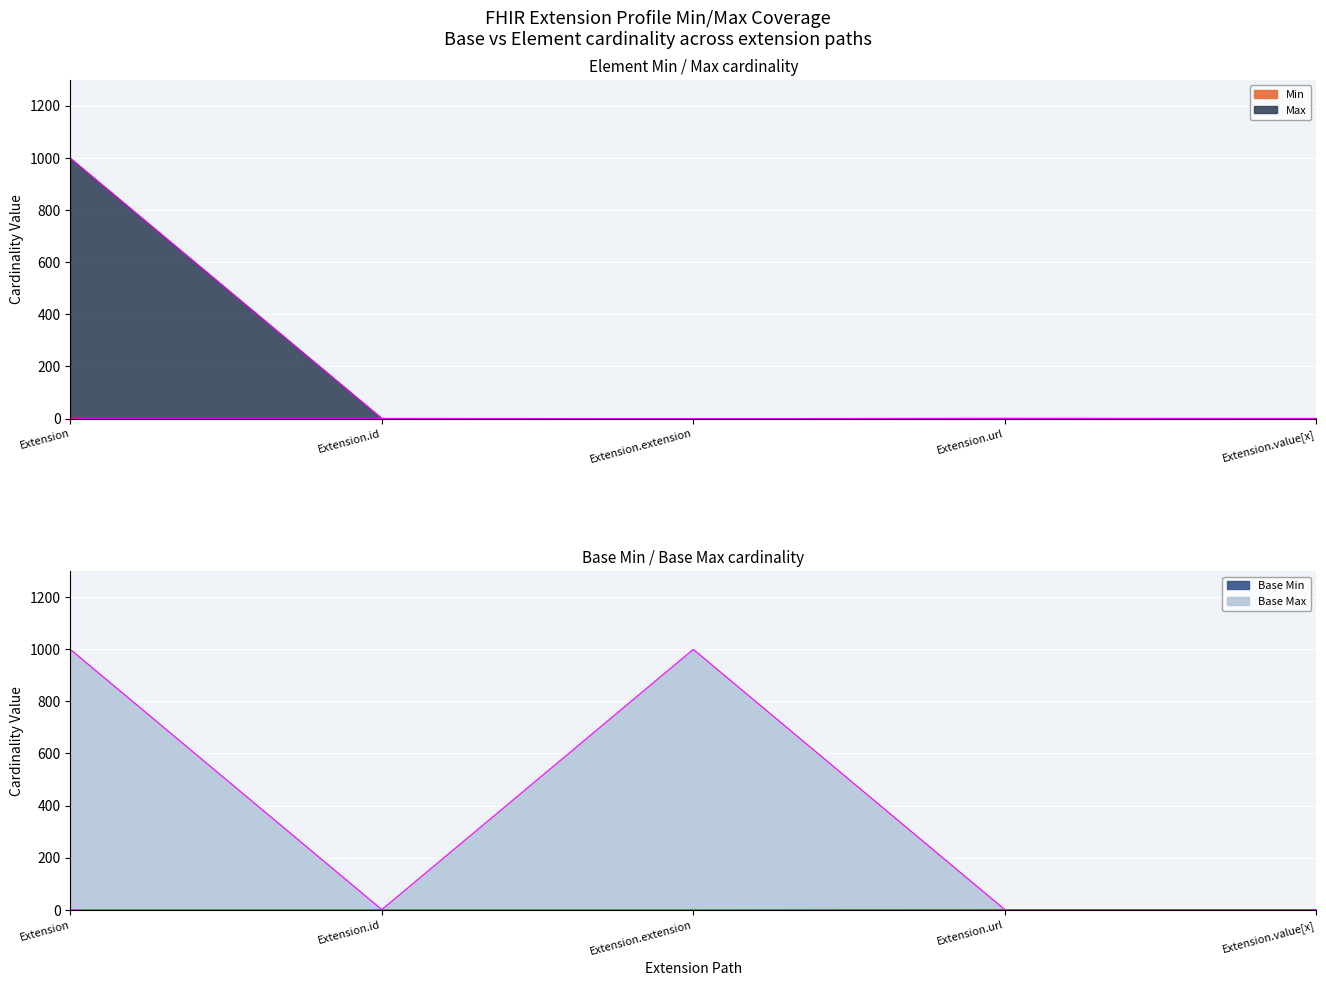

Reading left to right, list all the values displayed in this chart.

Min: Extension=0	Extension.id=0	Extension.extension=0	Extension.url=1	Extension.value[x]=0
Max_numeric: Extension=999	Extension.id=1	Extension.extension=0	Extension.url=1	Extension.value[x]=1
Base Min: Extension=0	Extension.id=0	Extension.extension=0	Extension.url=1	Extension.value[x]=0
Base Max_numeric: Extension=999	Extension.id=1	Extension.extension=999	Extension.url=1	Extension.value[x]=1